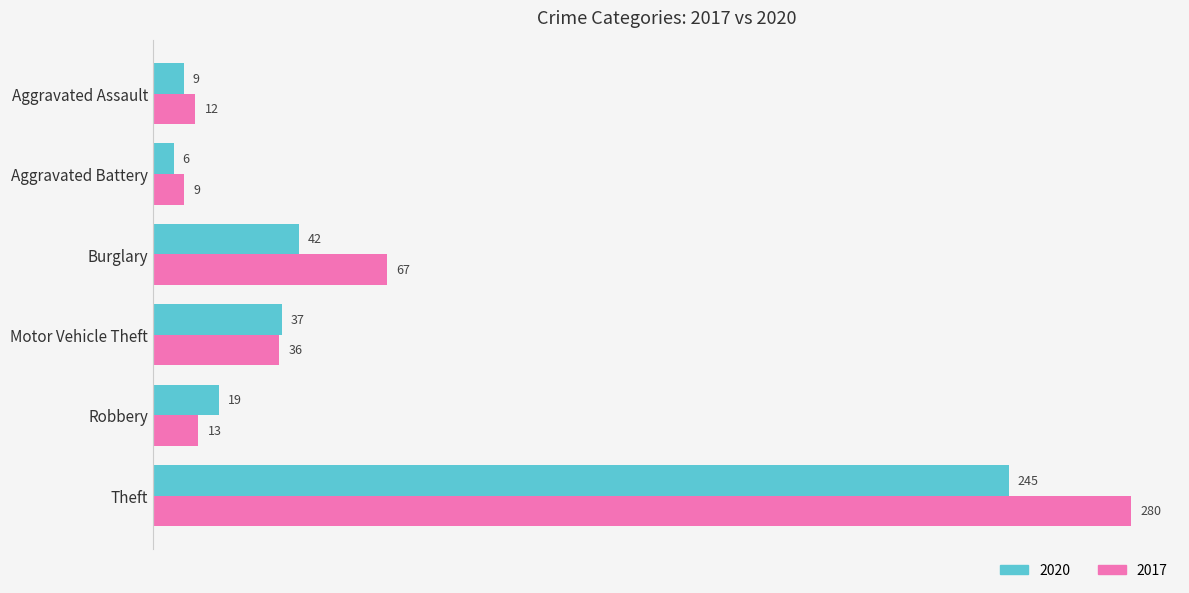

Is the value of 2017 at Burglary greater than the value of 2020 at Aggravated Assault?

Yes